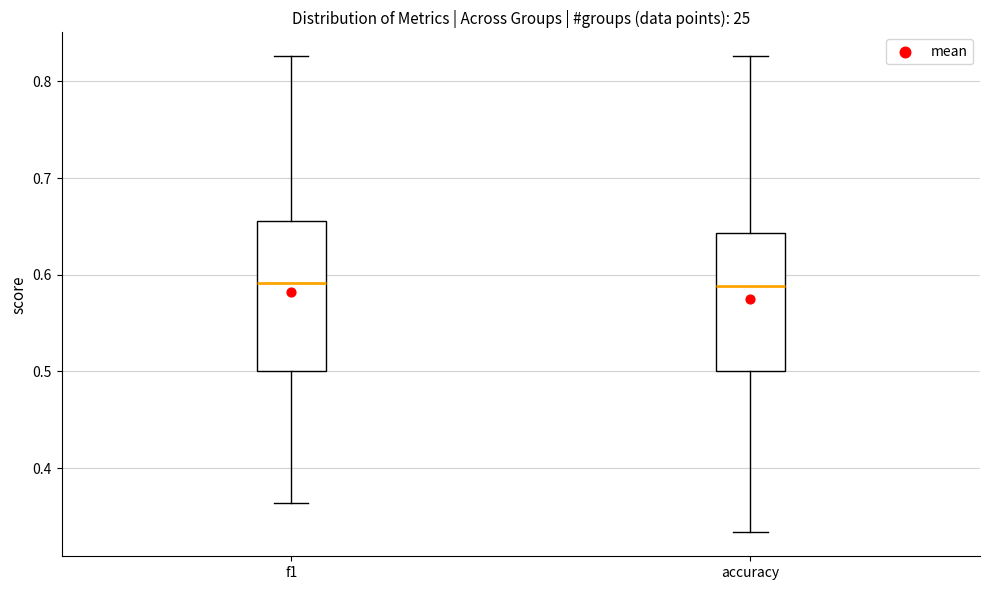

Reading left to right, read every box against the y-axis: the position of its median line, the range the box covers, and the ends of its whiskers. The values are not printed on the chart, so give them approximately, as read against the axis.

f1: median 0.59, box 0.50 to 0.66, whiskers 0.36 to 0.83
accuracy: median 0.59, box 0.50 to 0.64, whiskers 0.33 to 0.83